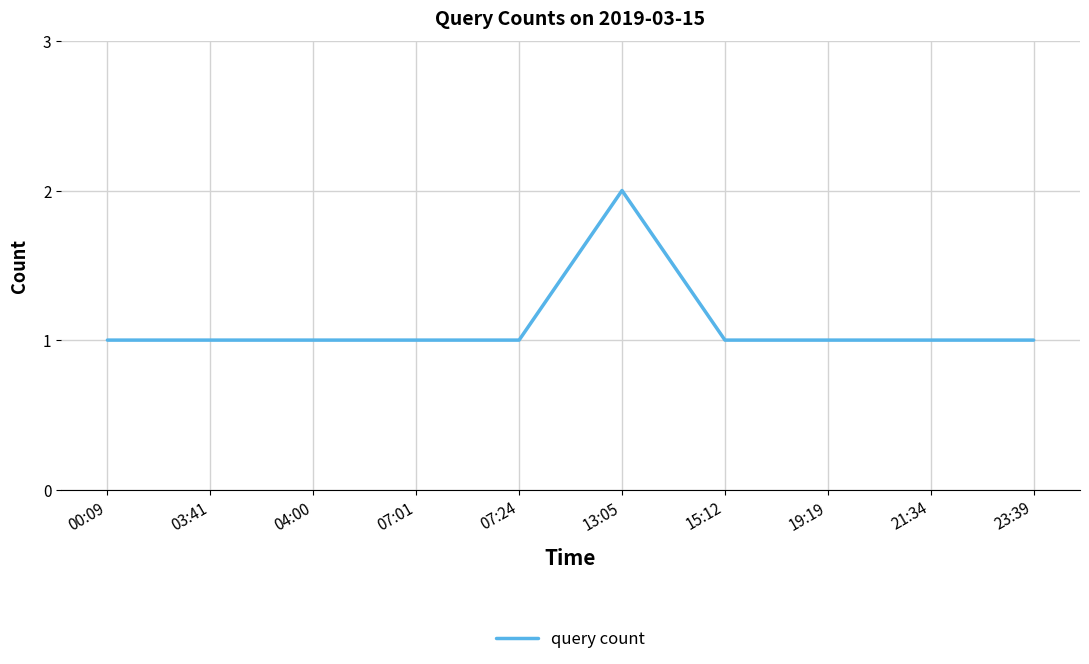

Is it true that the value at 00:09 is 1?

True